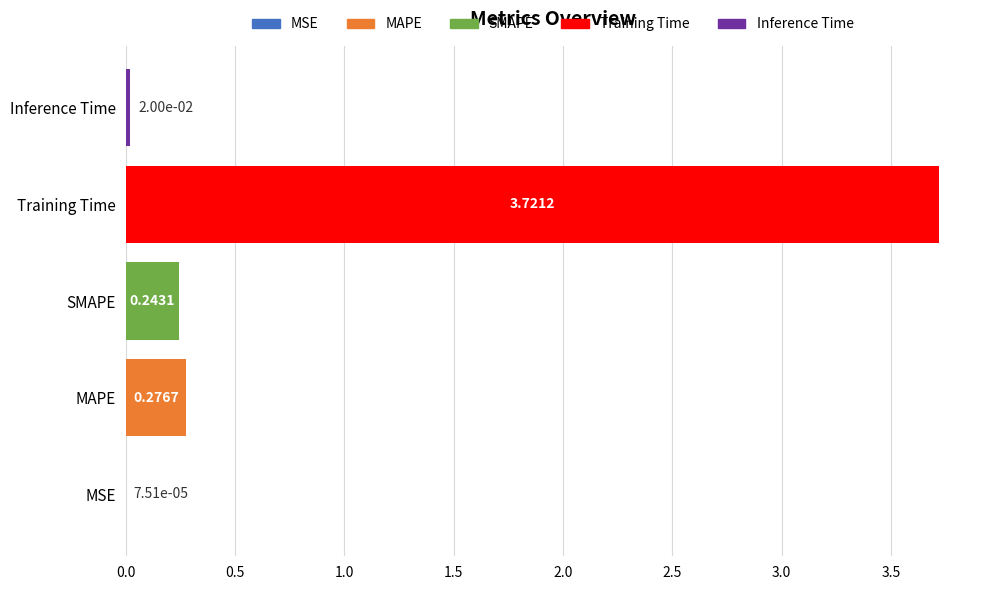

What is the sum of all values?

4.3